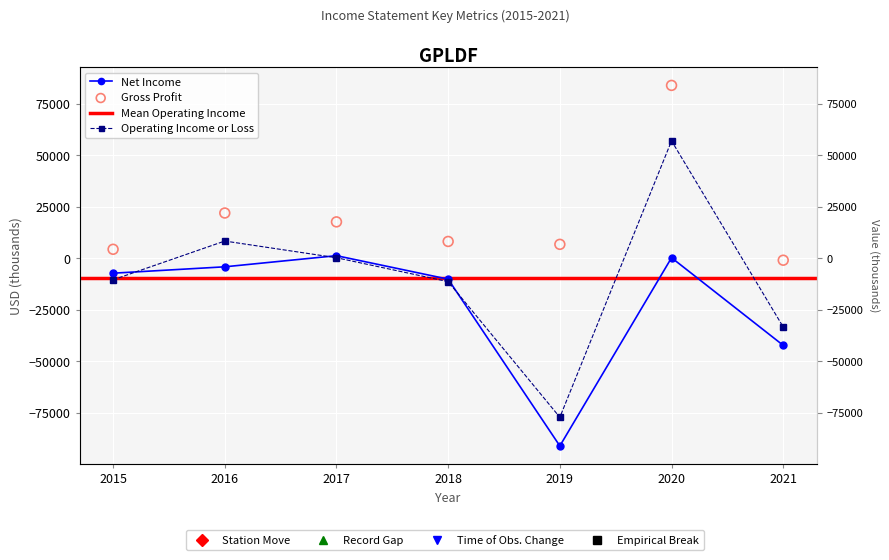

At how many categories does at least one series exceed 37792?

1